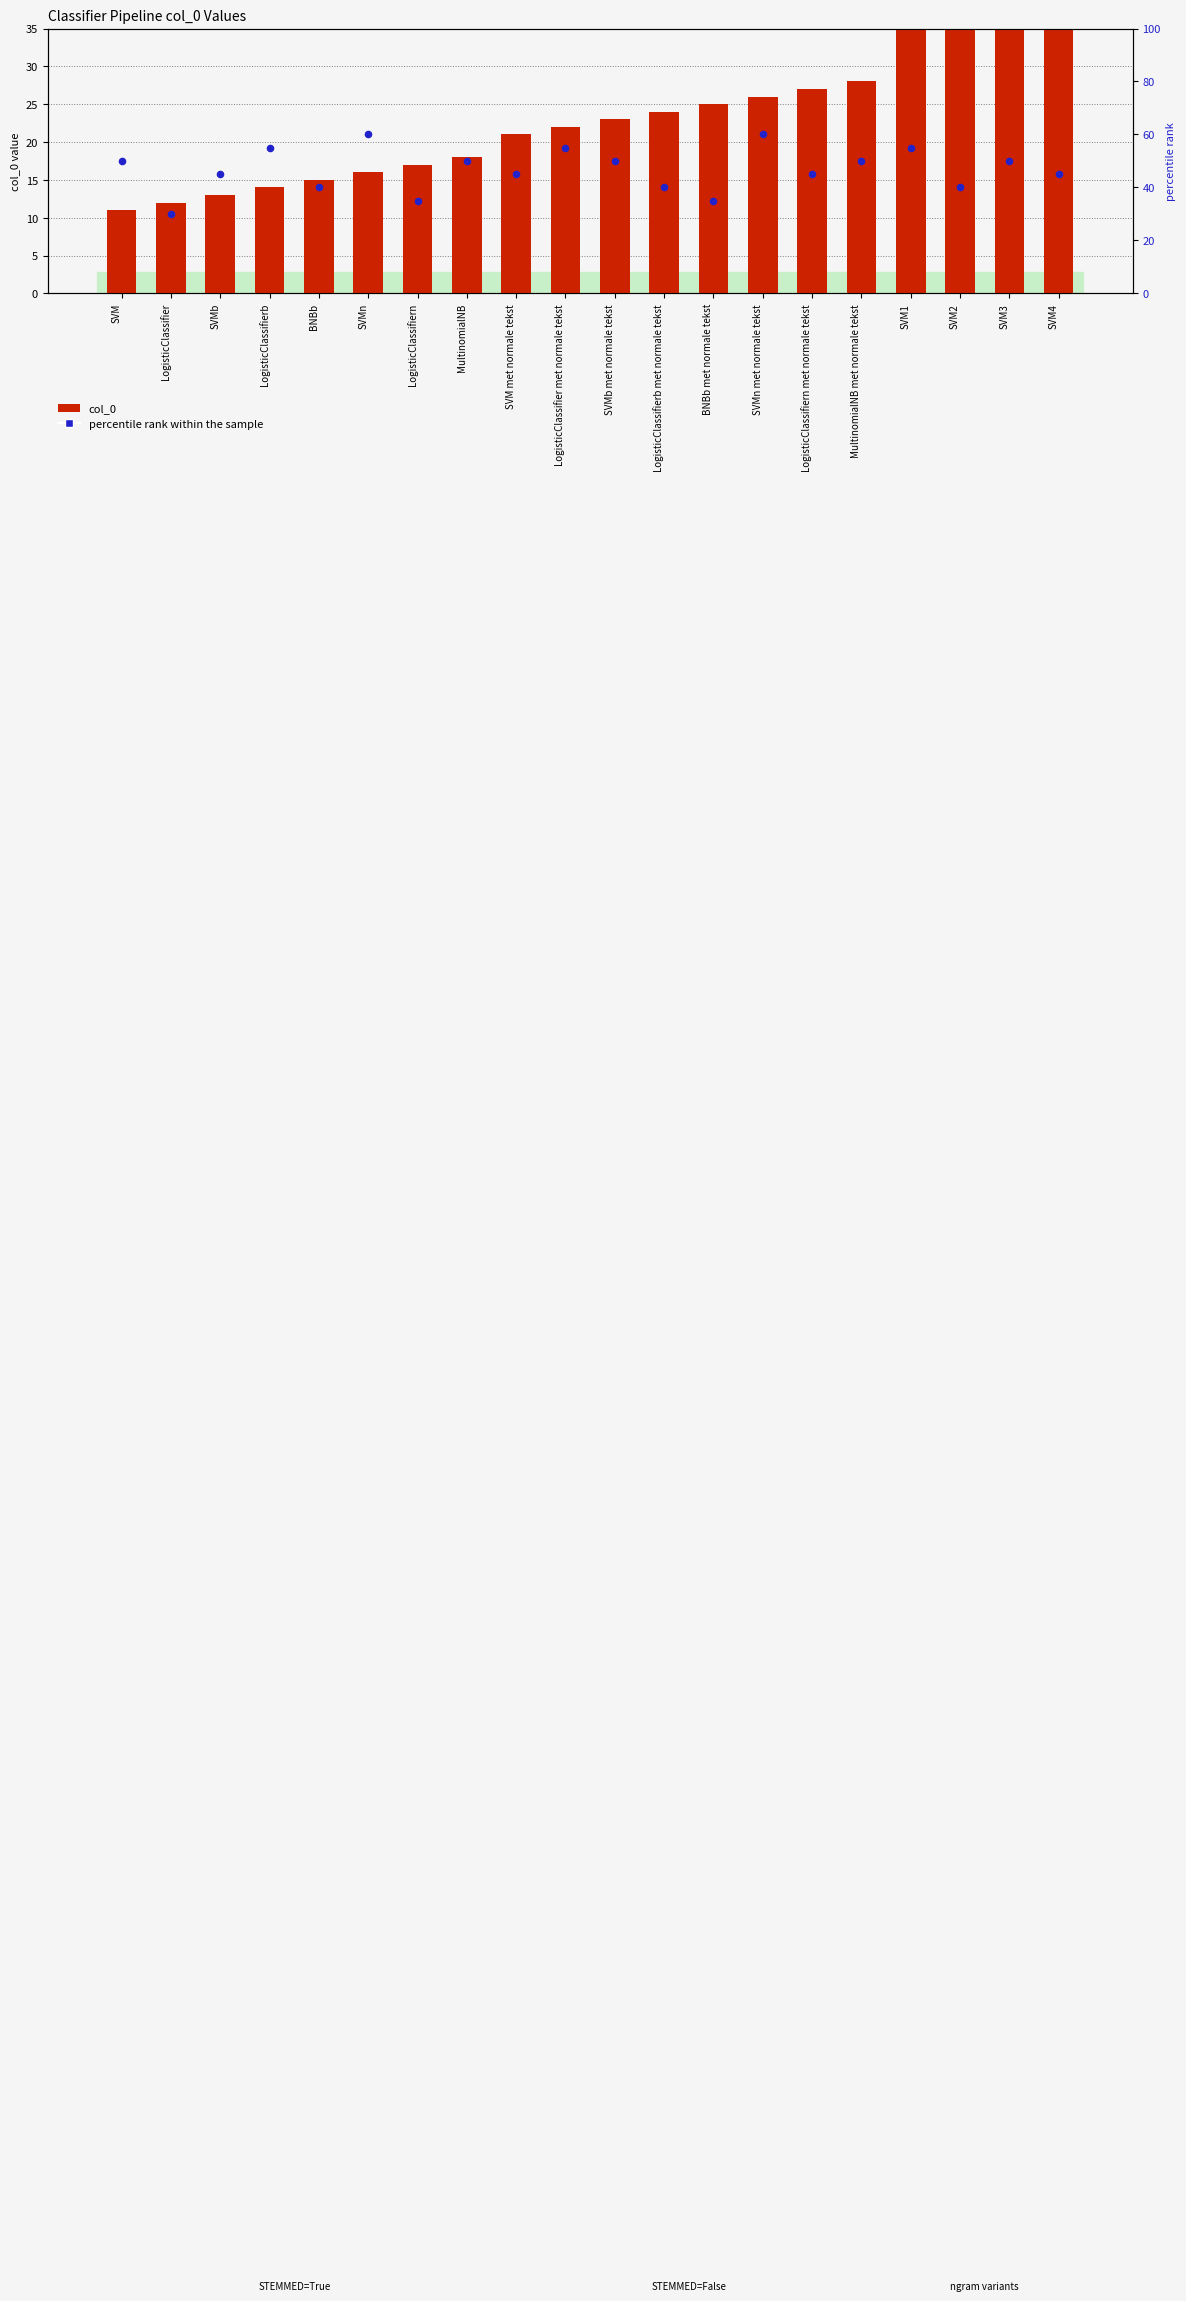

Which series reaches the minimum Y coordinate?

col_0